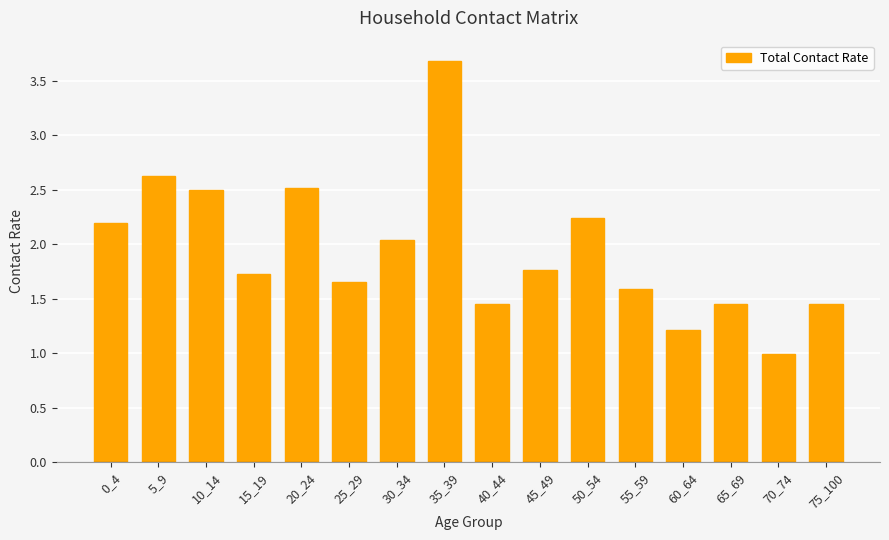

Are the bars horizontal?

No